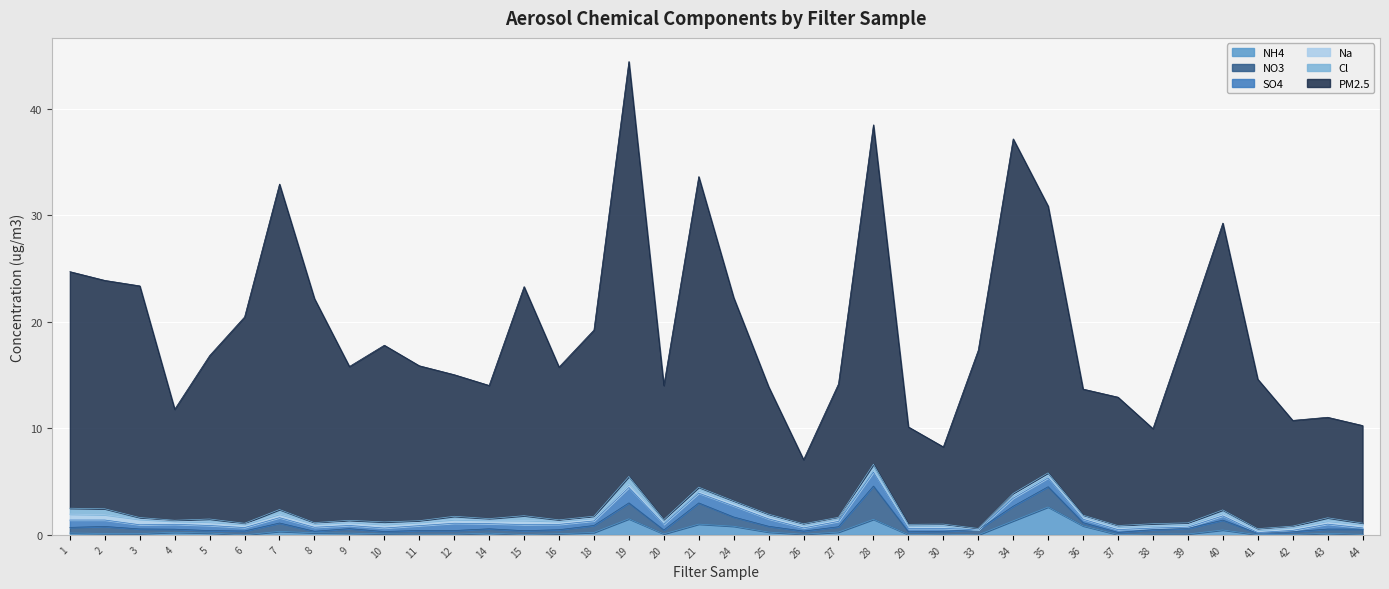

Count the number of data series in this chart.

6